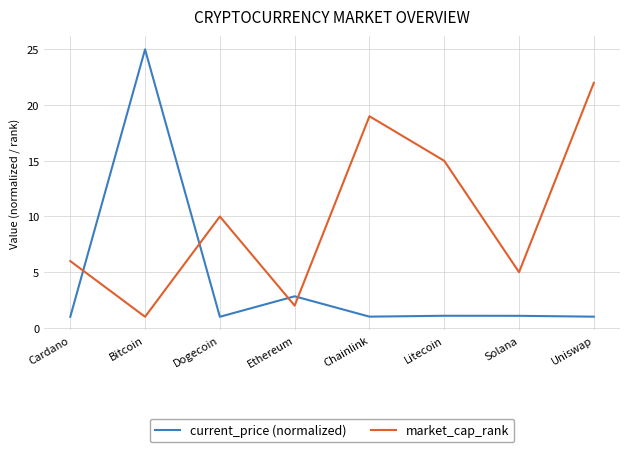

What is the maximum value for current_price (normalized)?

25.0